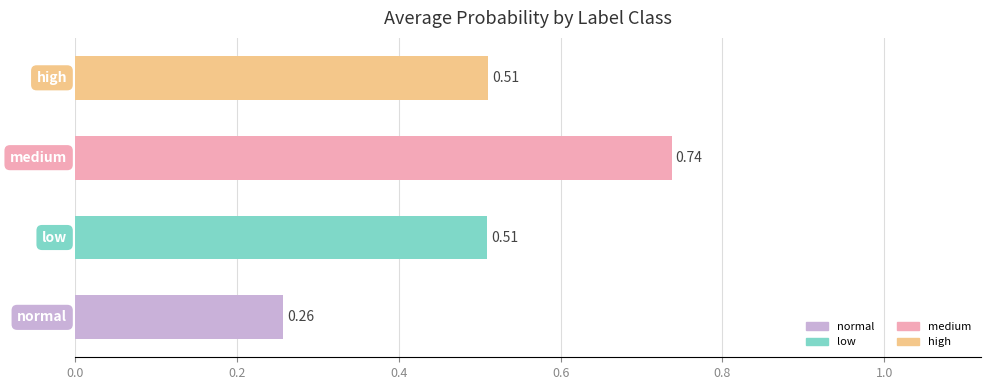

What is the sum of all values?

2.0